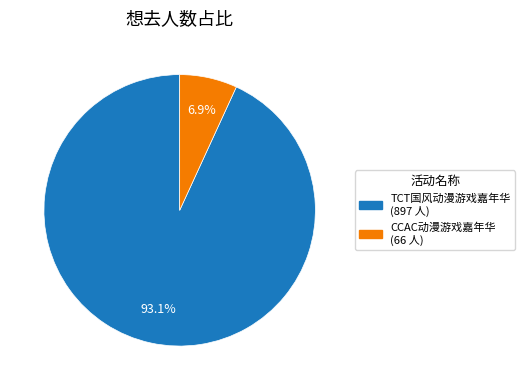

Is there any slice that represents more than half of the pie?

Yes